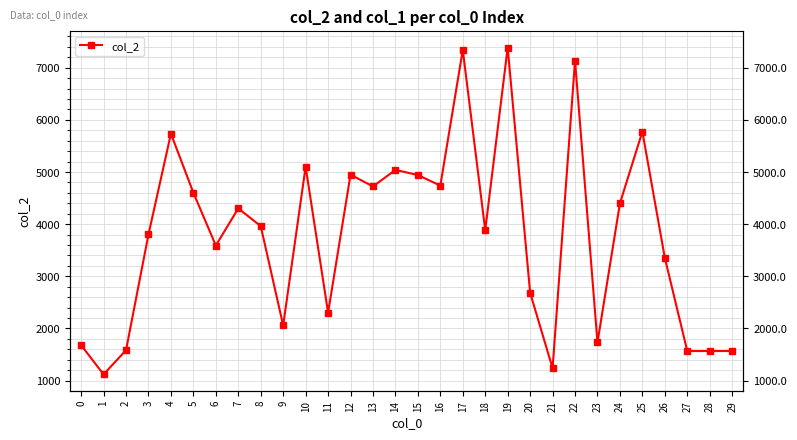

List the series in order of their peak value, highest first.

col_2, col_1